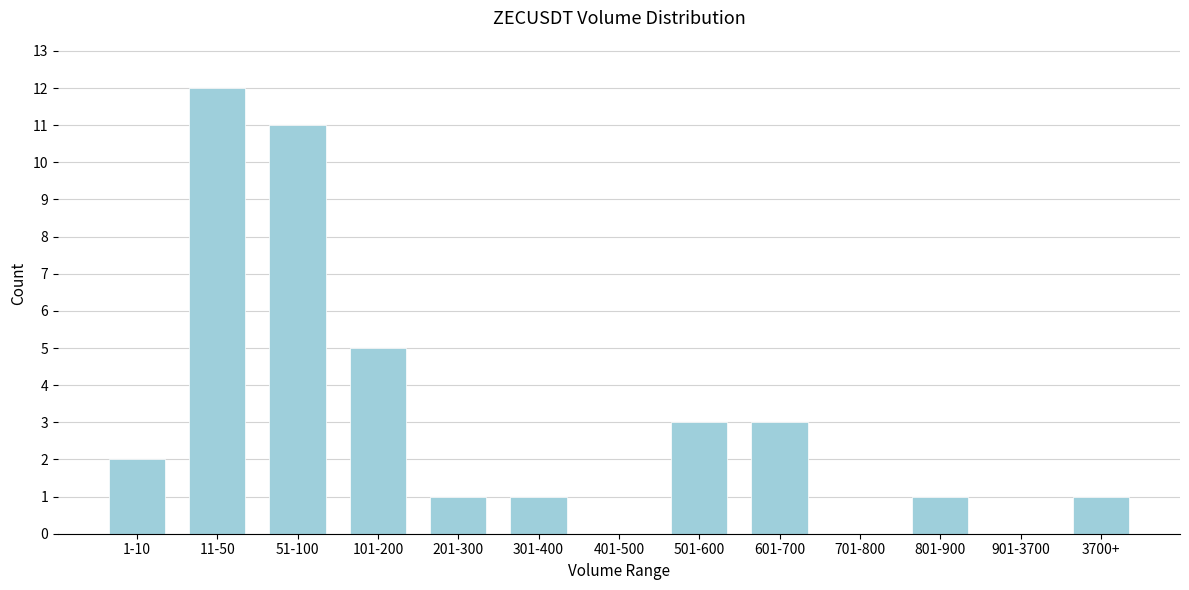

Reading left to right, transcribe all the data shown in this chart.

1-10=2	11-50=12	51-100=11	101-200=5	201-300=1	301-400=1	401-500=0	501-600=3	601-700=3	701-800=0	801-900=1	901-3700=0	3700+=1